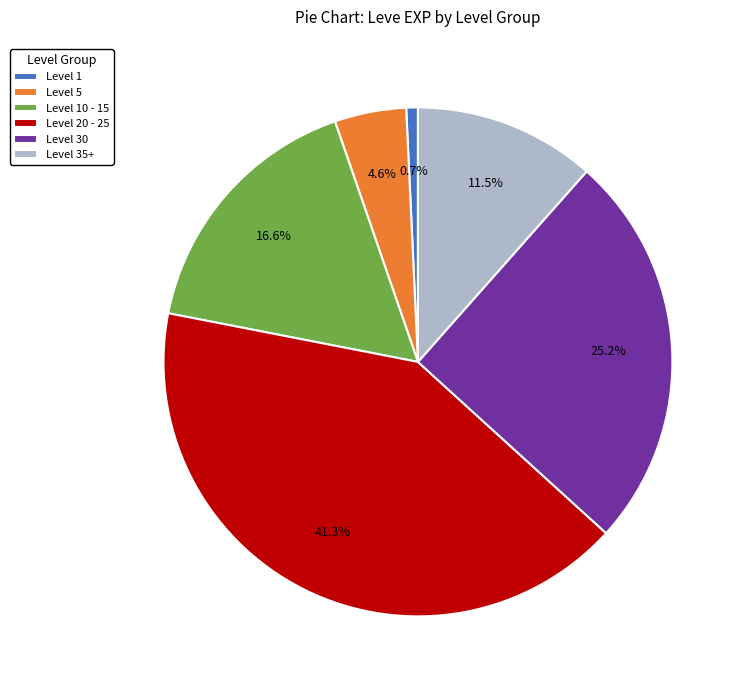

What is the ratio of the value at Level 30 to the value at Level 35+?

2.2